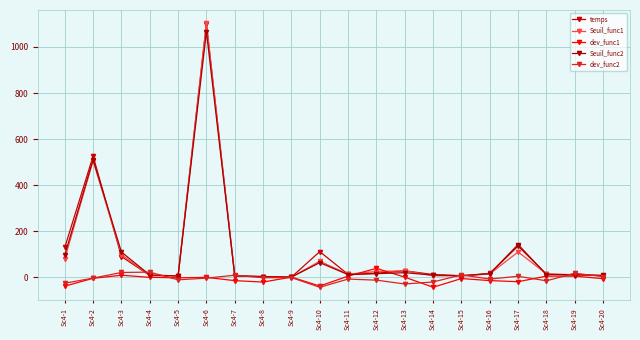

Rank the categories by dev_func1 value from highest to lowest.

Sc4-12, Sc4-3, Sc4-11, Sc4-18, Sc4-19, Sc4-9, Sc4-13, Sc4-4, Sc4-6, Sc4-5, Sc4-2, Sc4-15, Sc4-20, Sc4-16, Sc4-7, Sc4-17, Sc4-8, Sc4-10, Sc4-1, Sc4-14